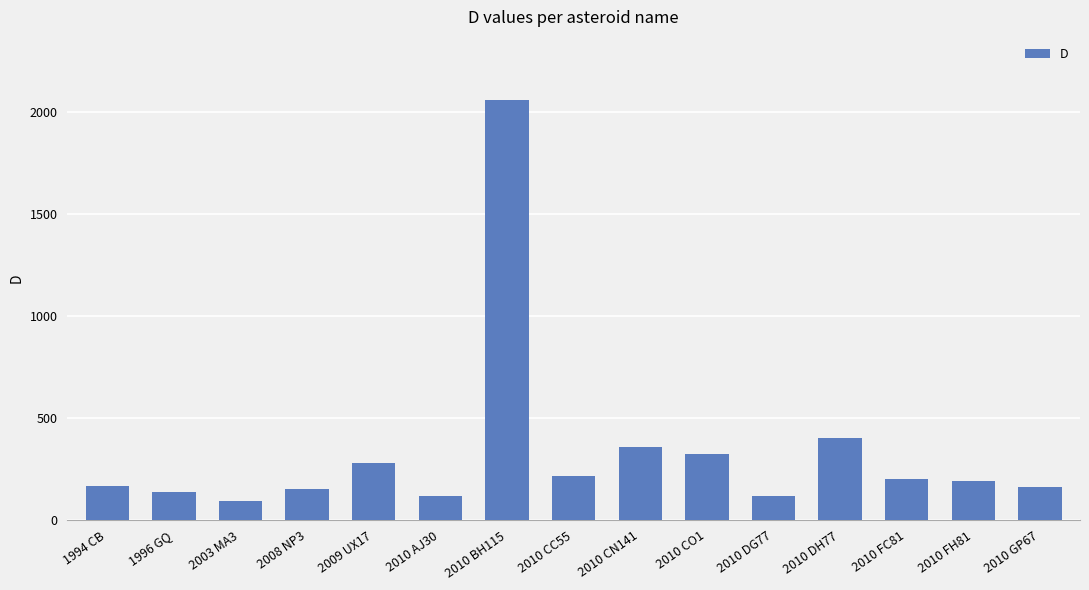

Between 2010 AJ30 and 2009 UX17, which is larger?

2009 UX17